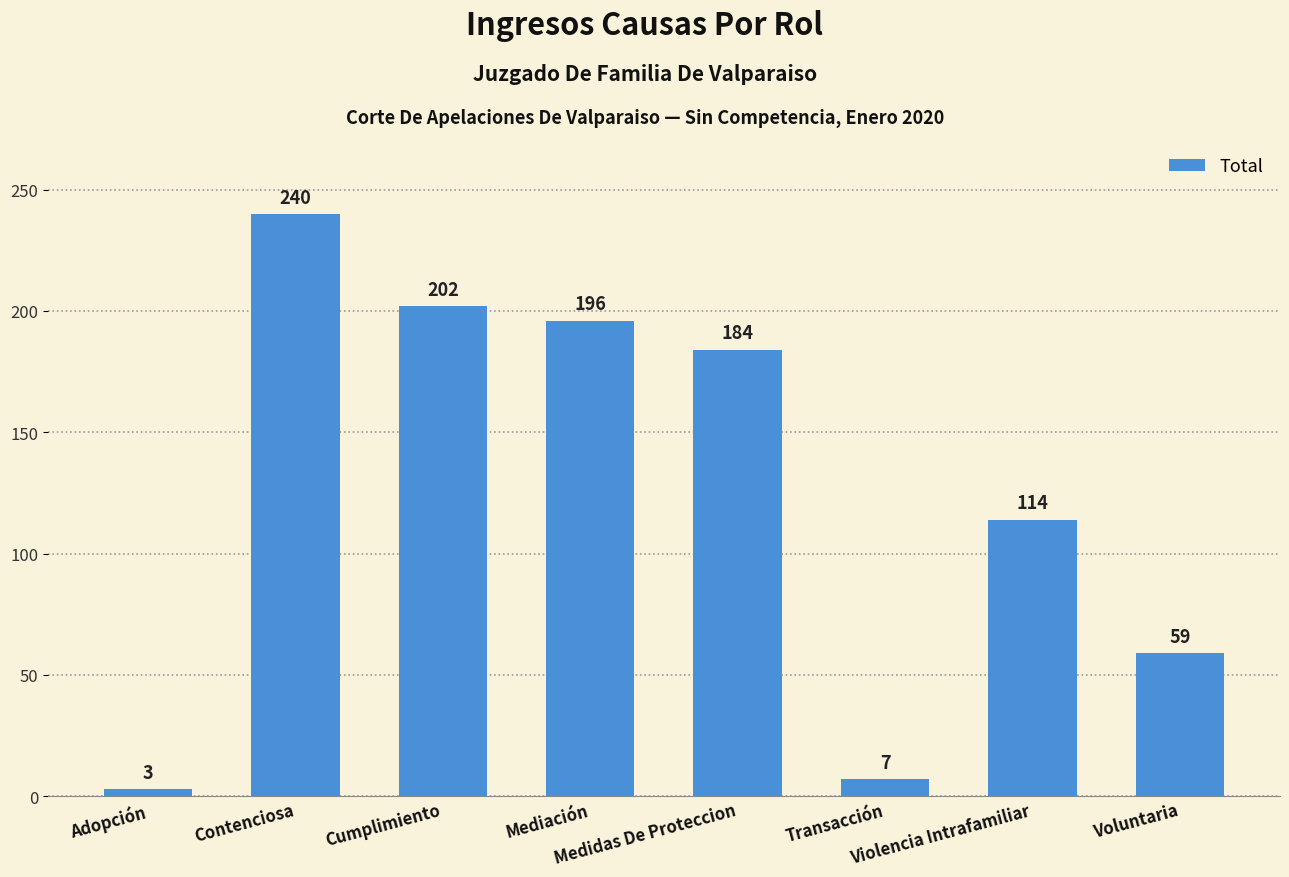

Which category has the highest value across all series?

Contenciosa